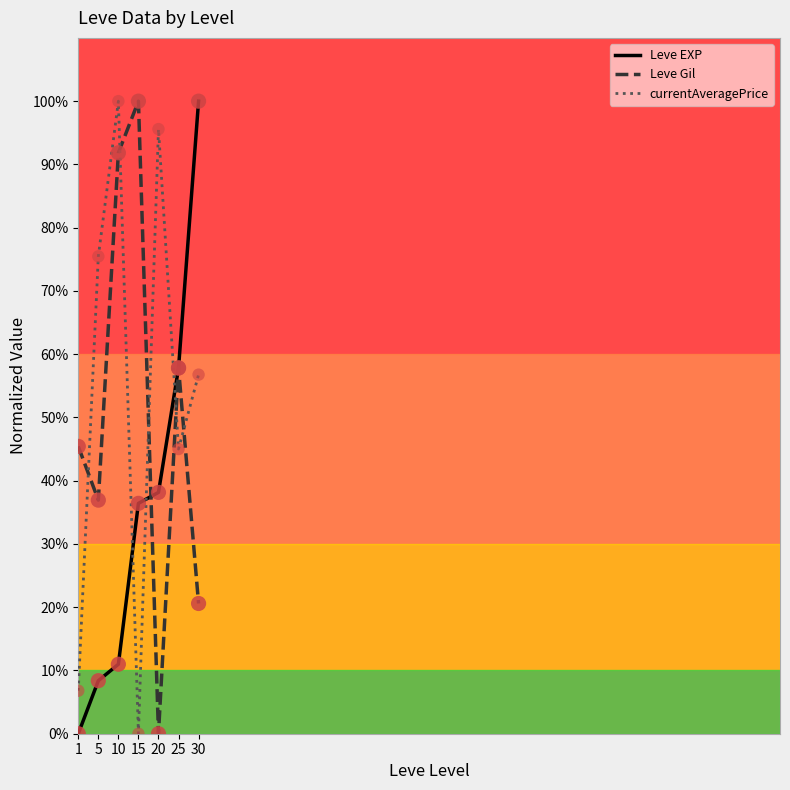

What are all the series names shown in the legend?

Leve EXP, Leve Gil, currentAveragePrice